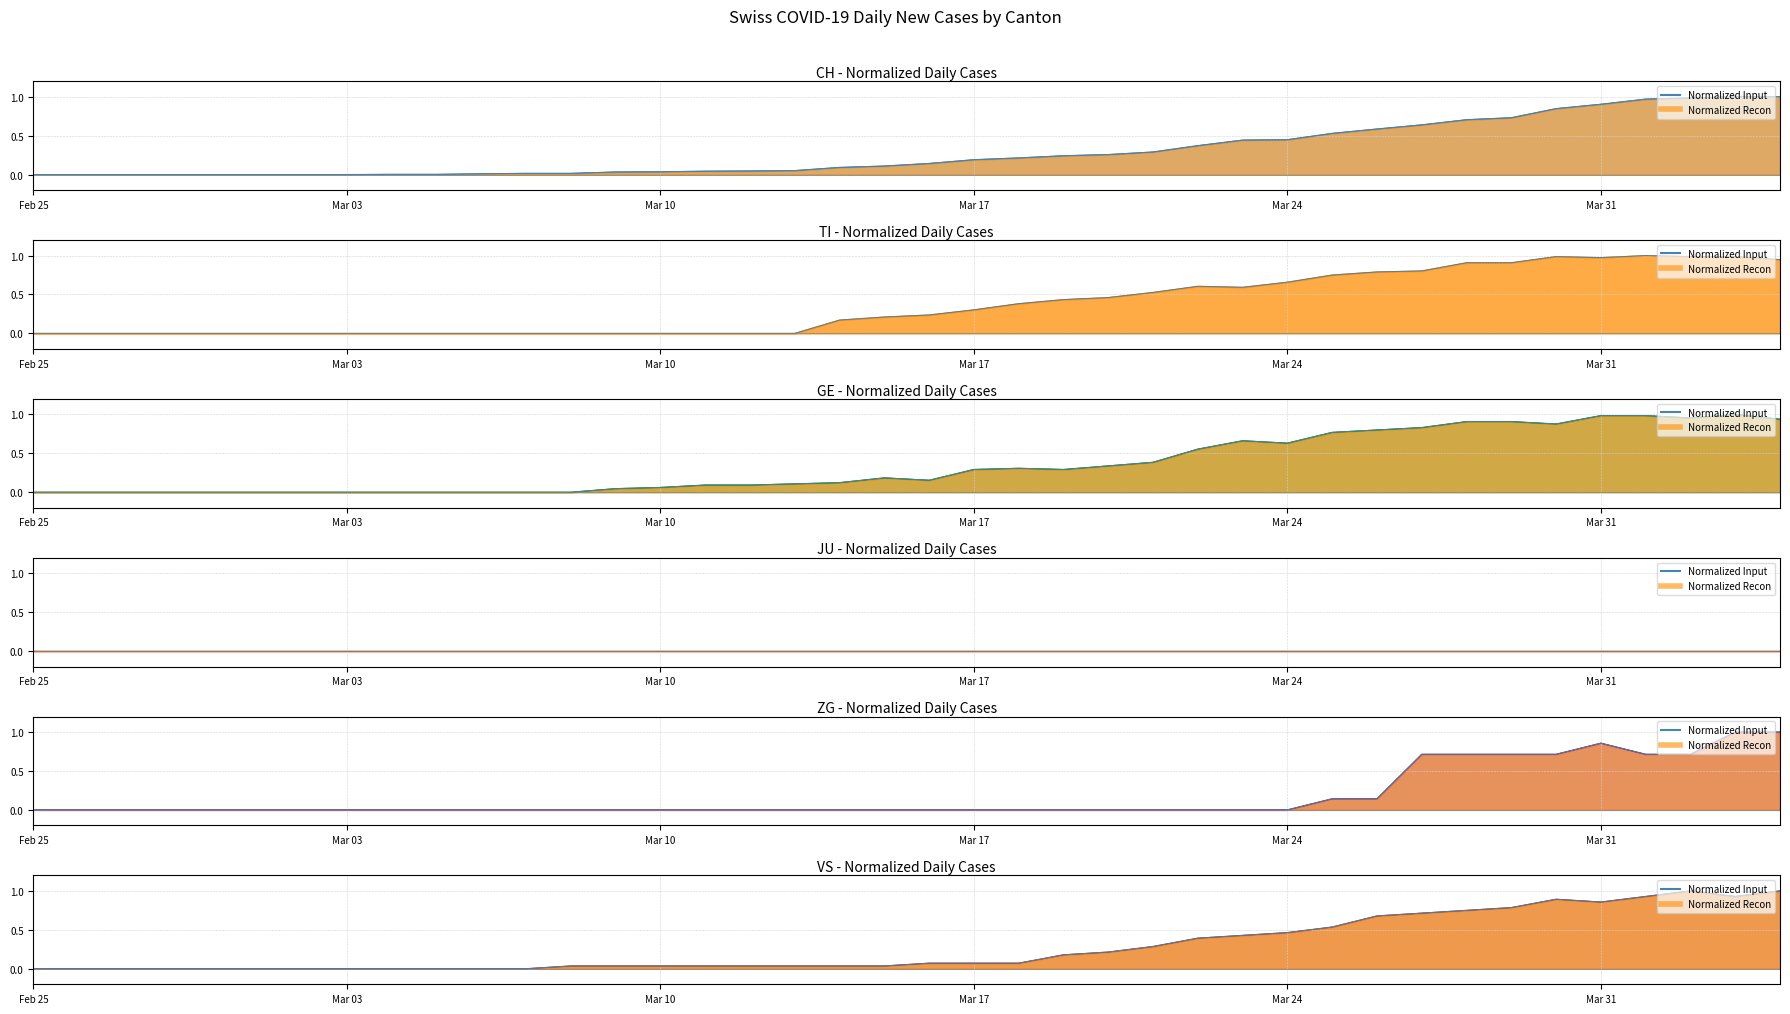

What is the approximate value of TI at 2020-03-25?

0.8